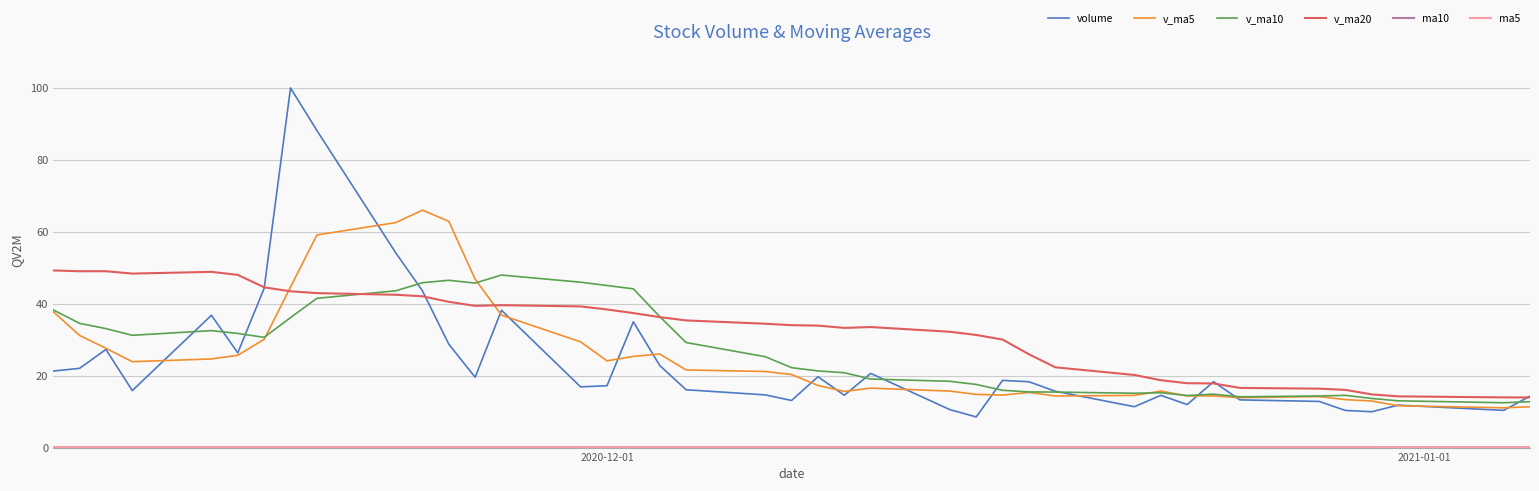

Which series has the largest range (max minus min)?

volume